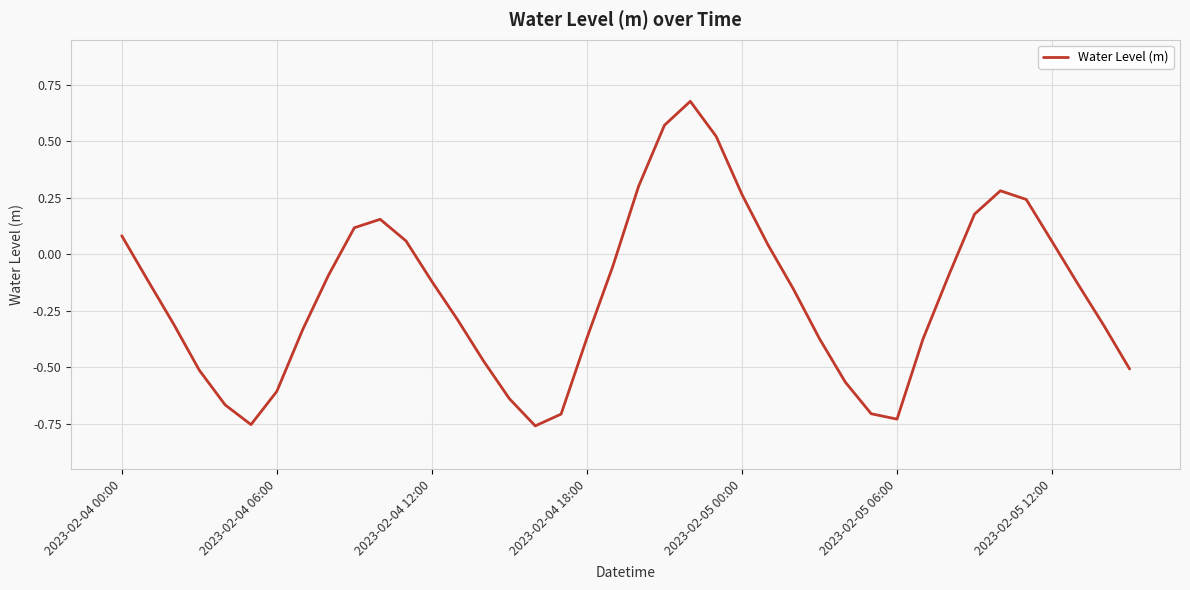

What is the difference between the maximum and minimum values?

1.4